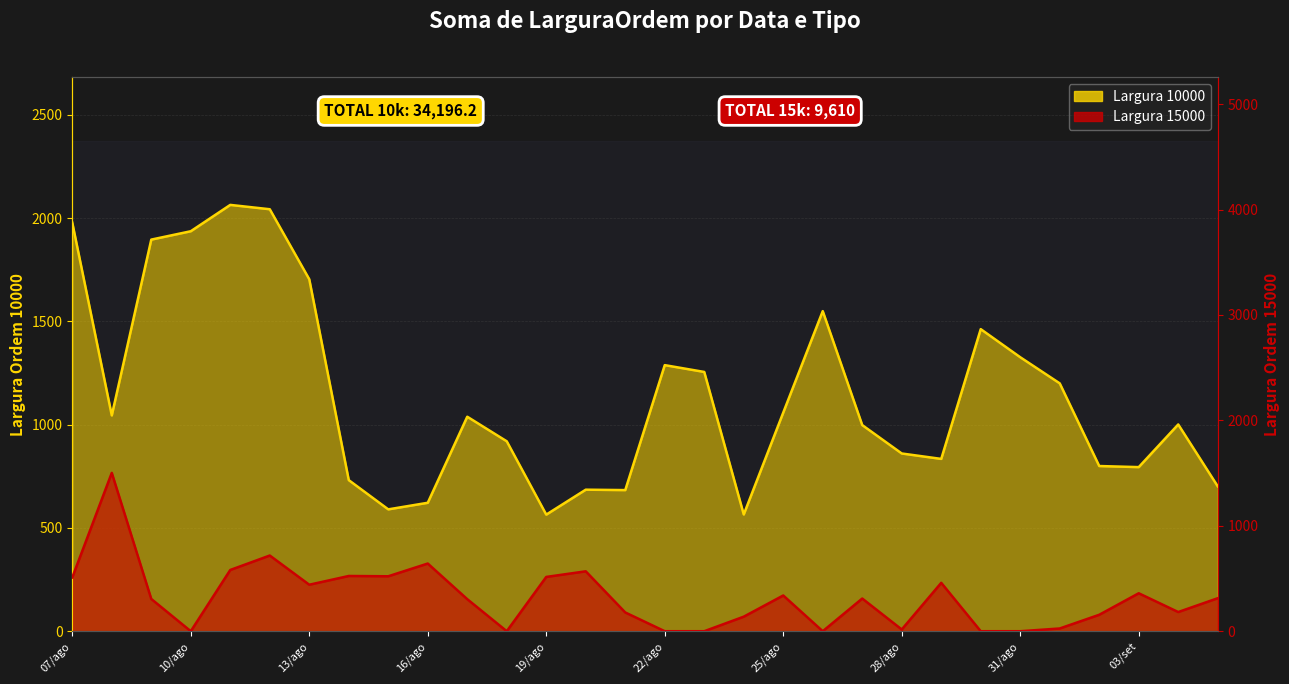

True or false: 15000 has a value of 313.0 at 05/set.

True